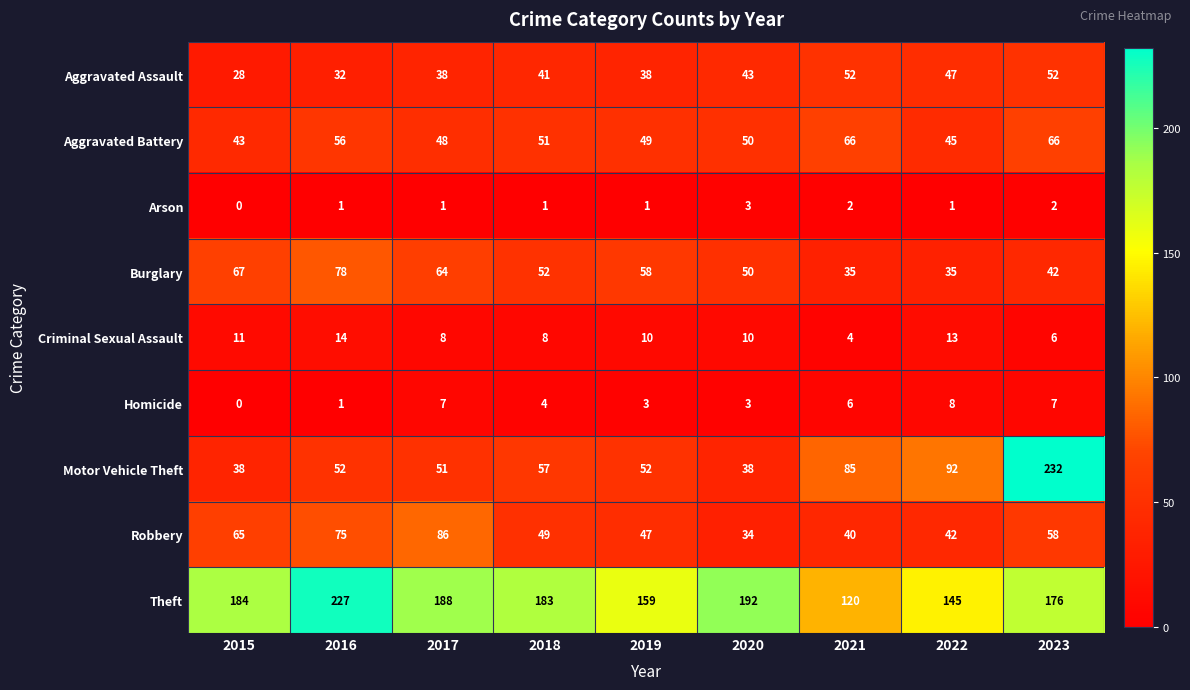

What is the spread (max minus min) of values at 2016?

226